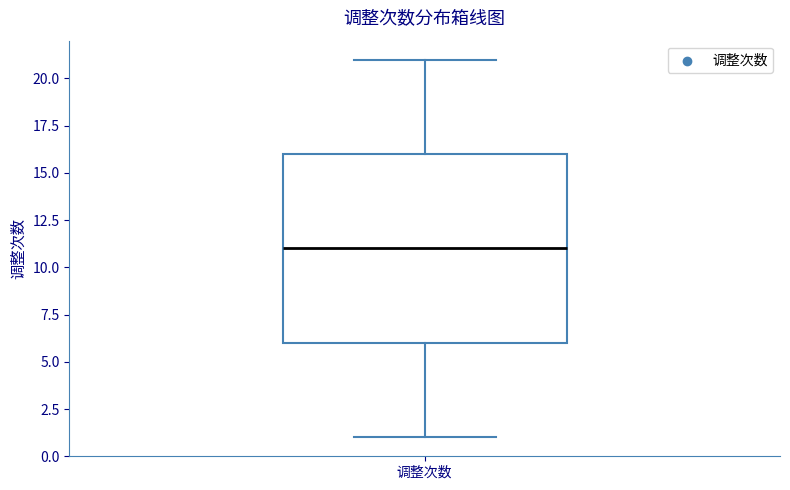

Where does the upper whisker of the box for 调整次数 end on the y-axis? The values are not printed on the chart, so give them approximately, as read against the axis.

21